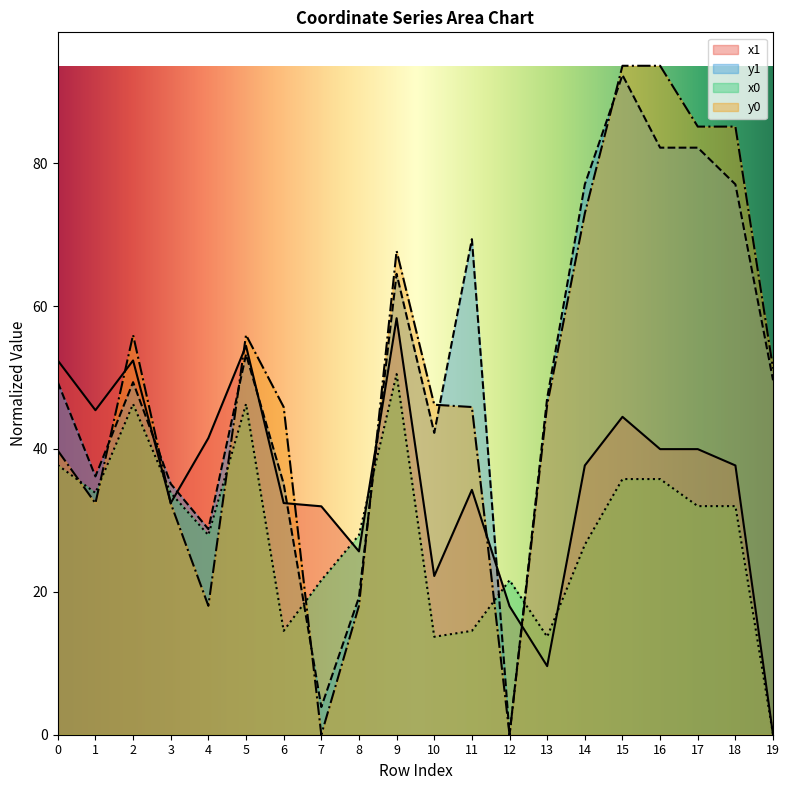

Does the chart have visible grid lines?

No